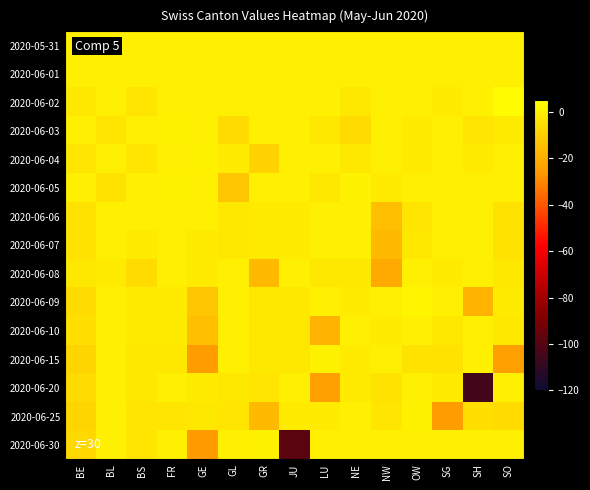

Between JU and OW, which is larger?

JU